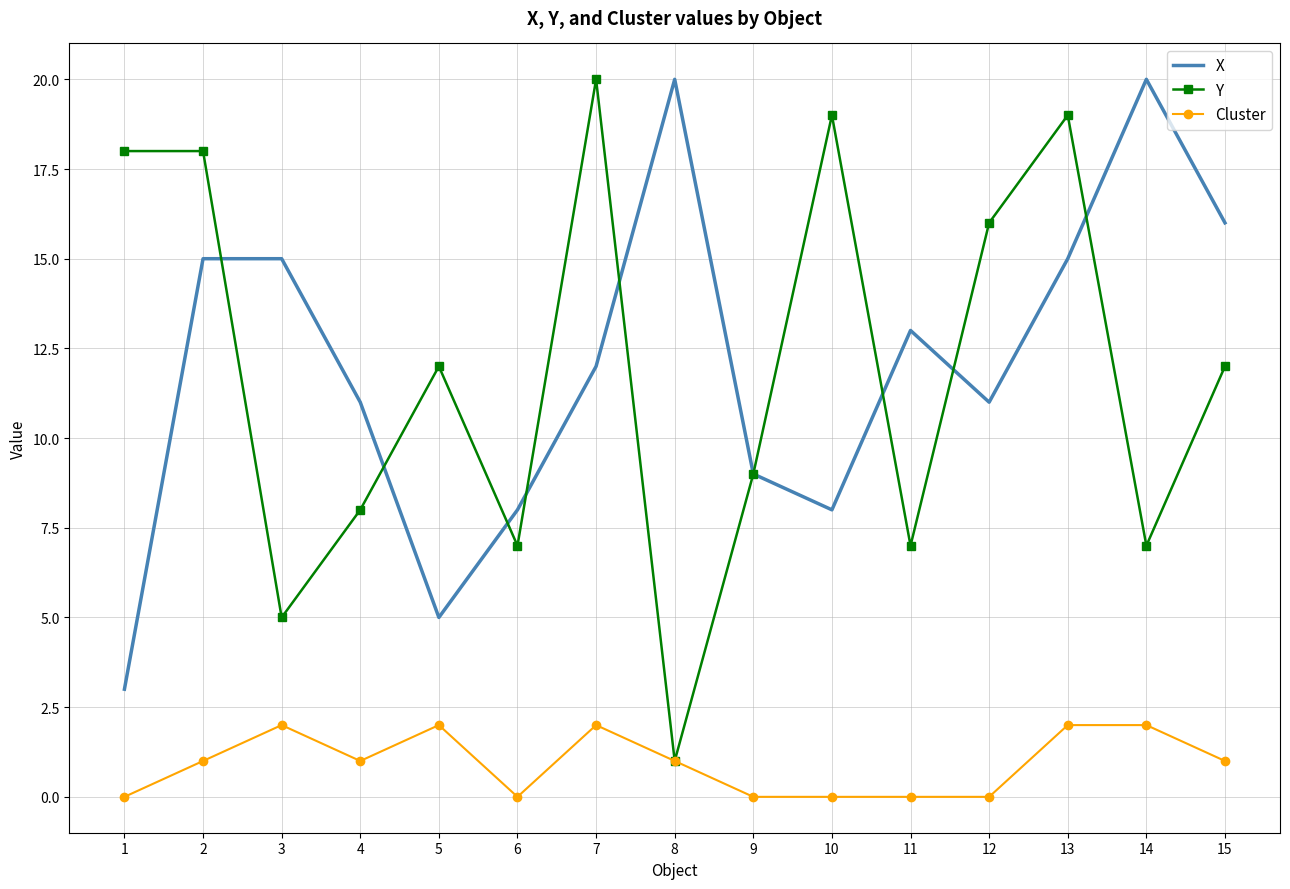

Which series changed the most between 13 and 14?

Y